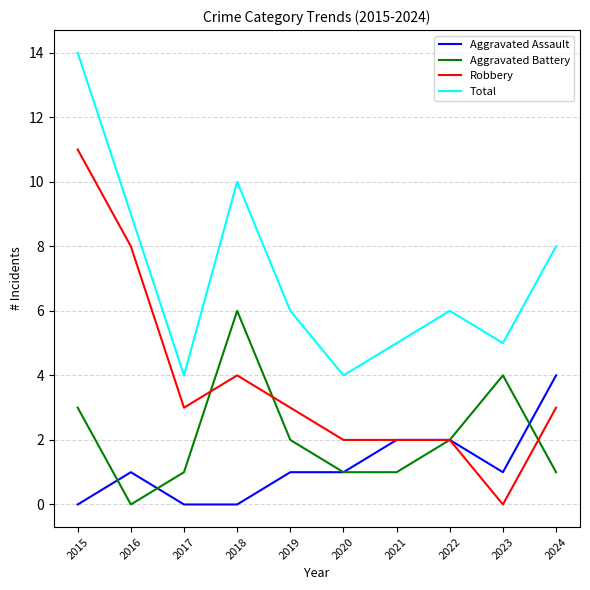

What is the difference between the second highest and second lowest values in the Total series?

6